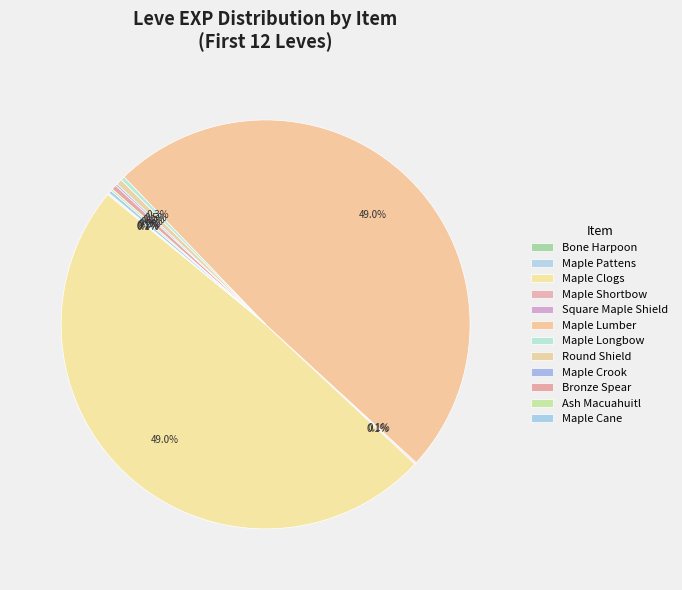

Which category has the smallest portion of the pie?

Bone Harpoon